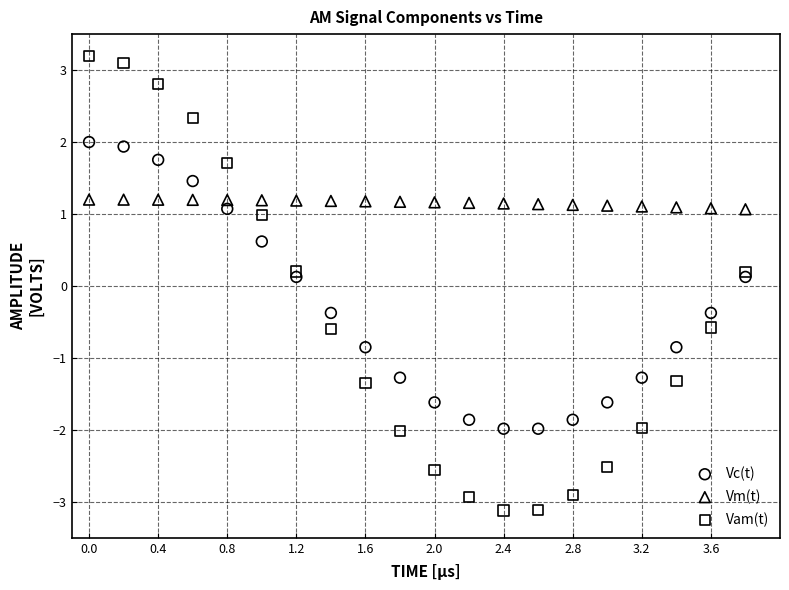

Which series has the widest spread of Y values?

Vam(t)